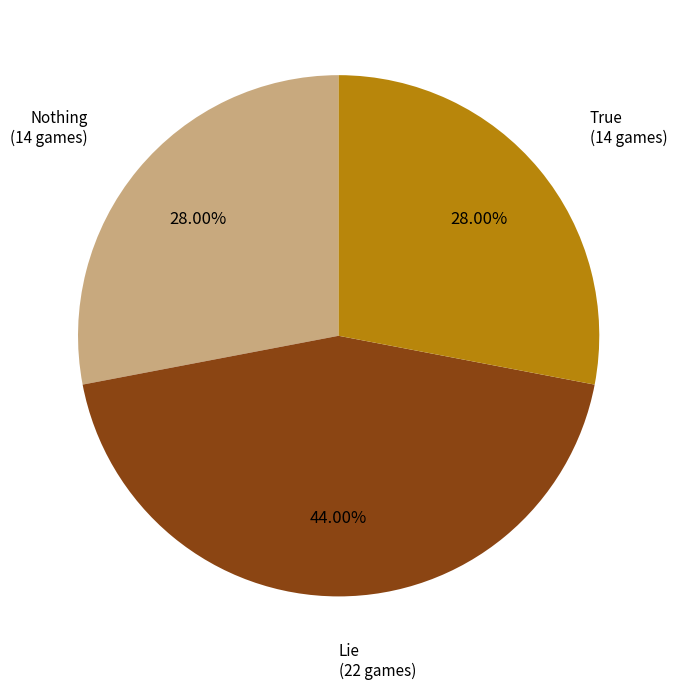

Is there any slice that represents more than half of the pie?

No